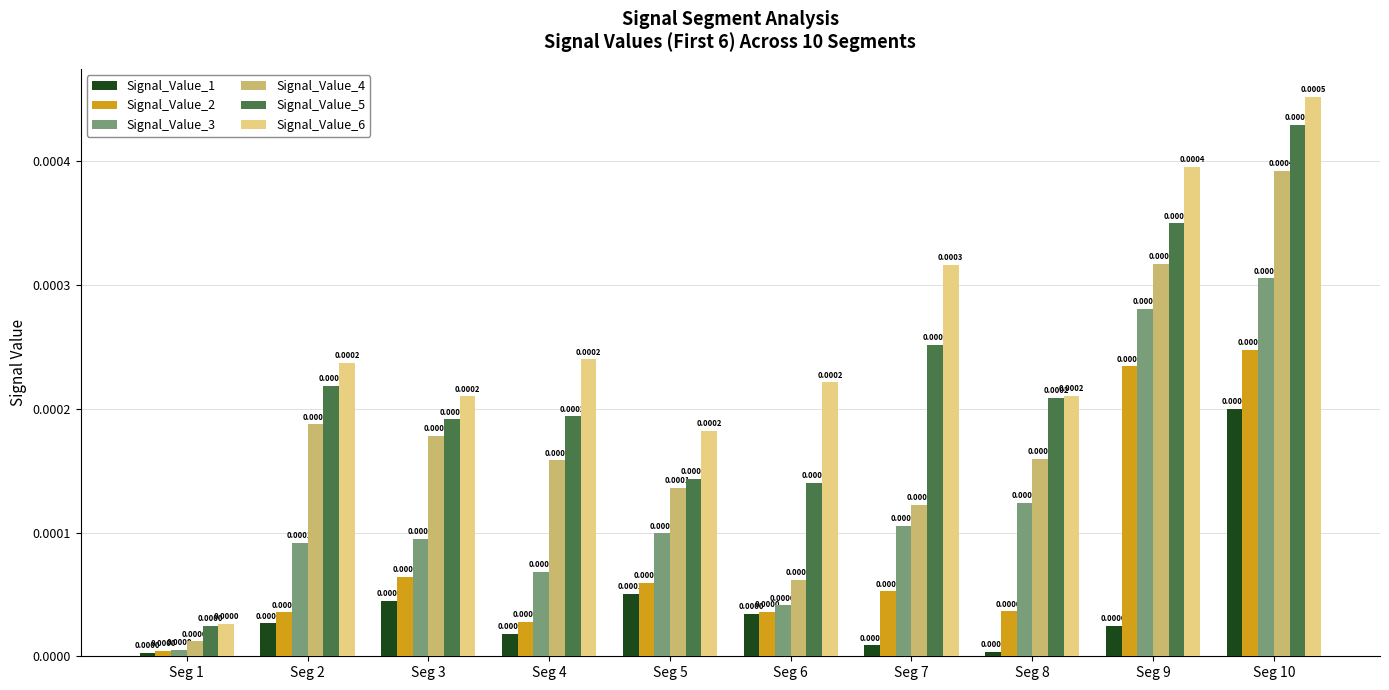

List the series in order of their overall mean, highest first.

Signal_Value_6, Signal_Value_5, Signal_Value_4, Signal_Value_3, Signal_Value_2, Signal_Value_1